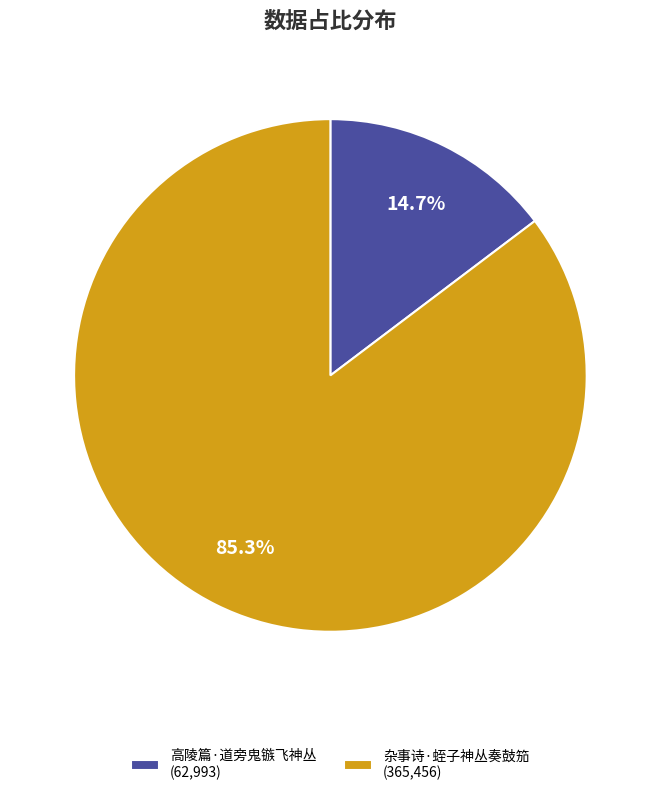

How many slices are in this pie chart?

2